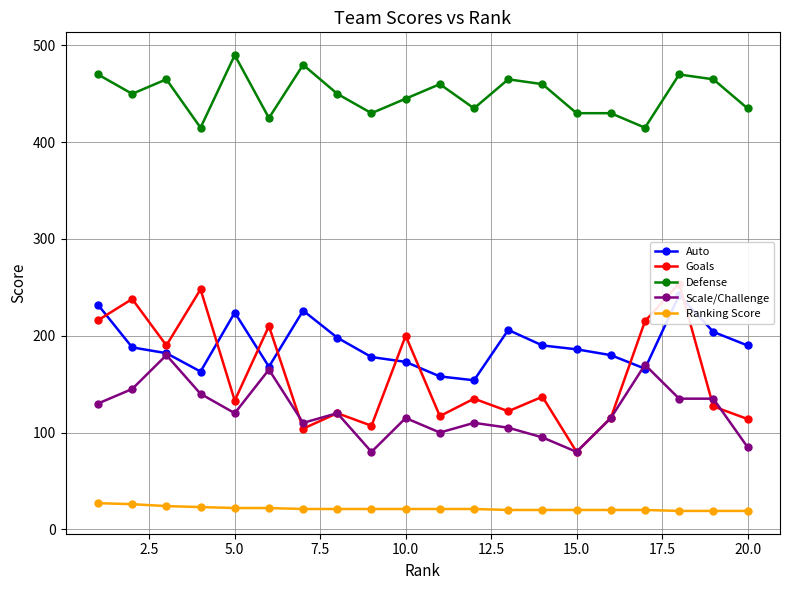

What is the maximum value for Ranking Score?

27